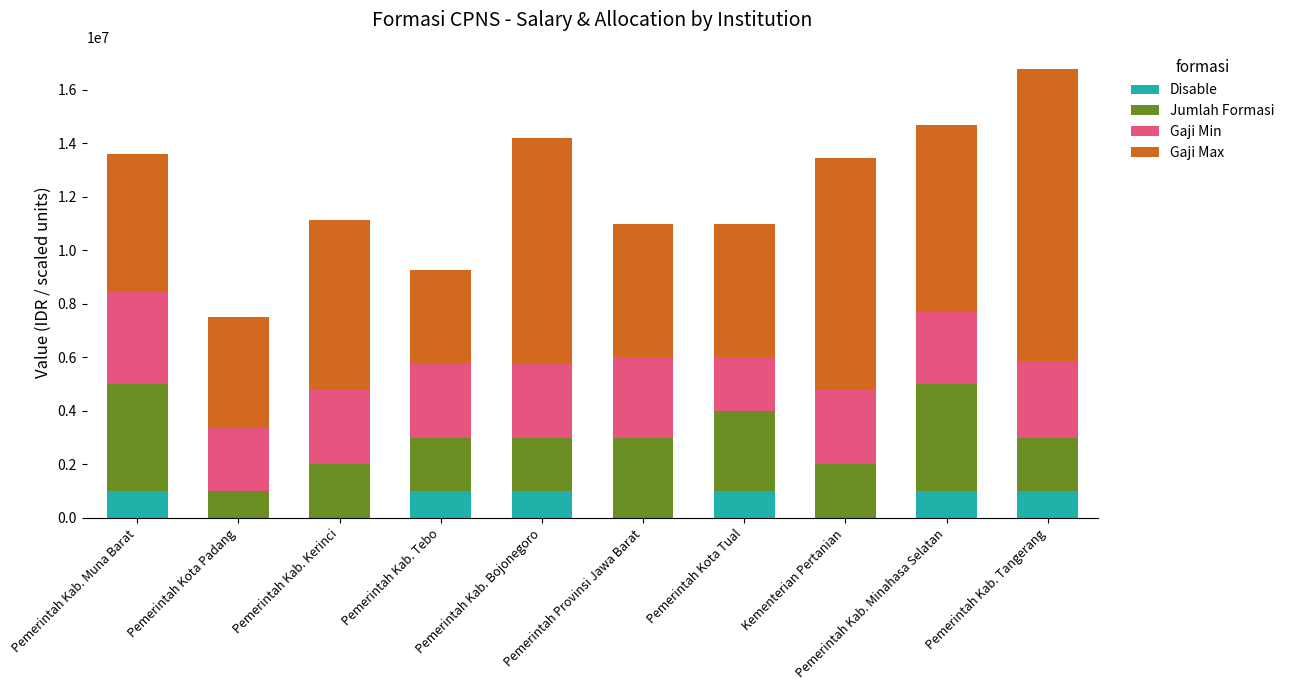

Count the Disable values in the range 0 to 1000000.

10